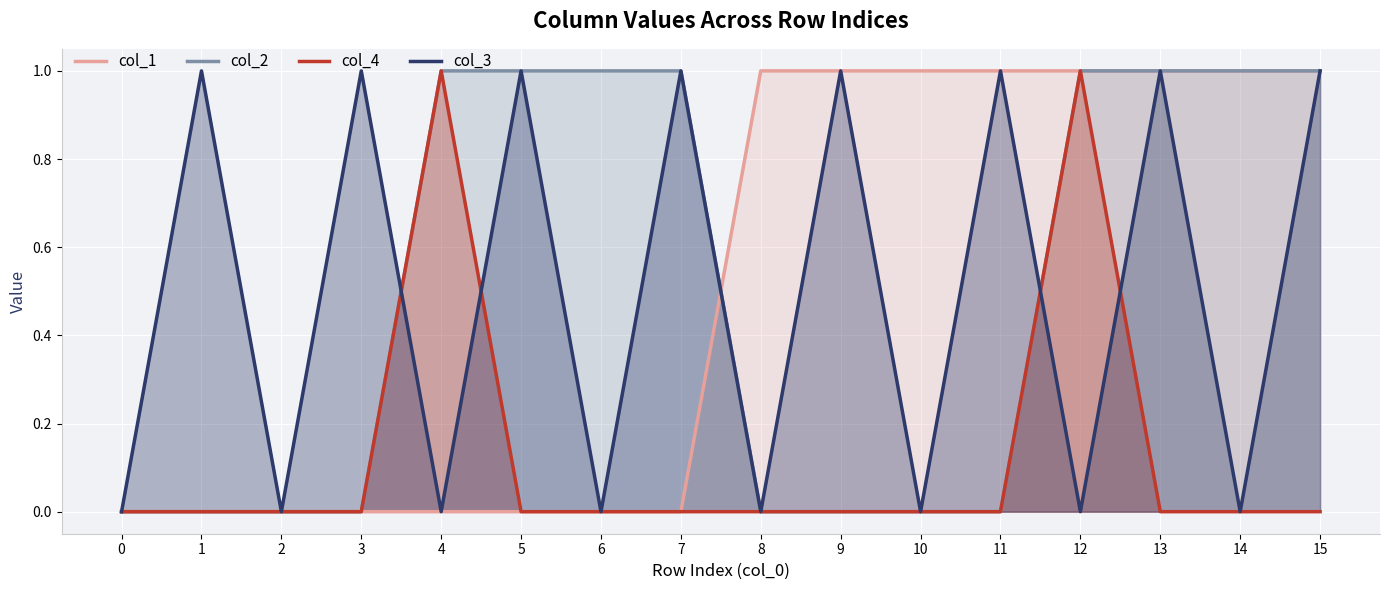

Is the value of col_1 at 1 greater than the value of col_3 at 0?

No